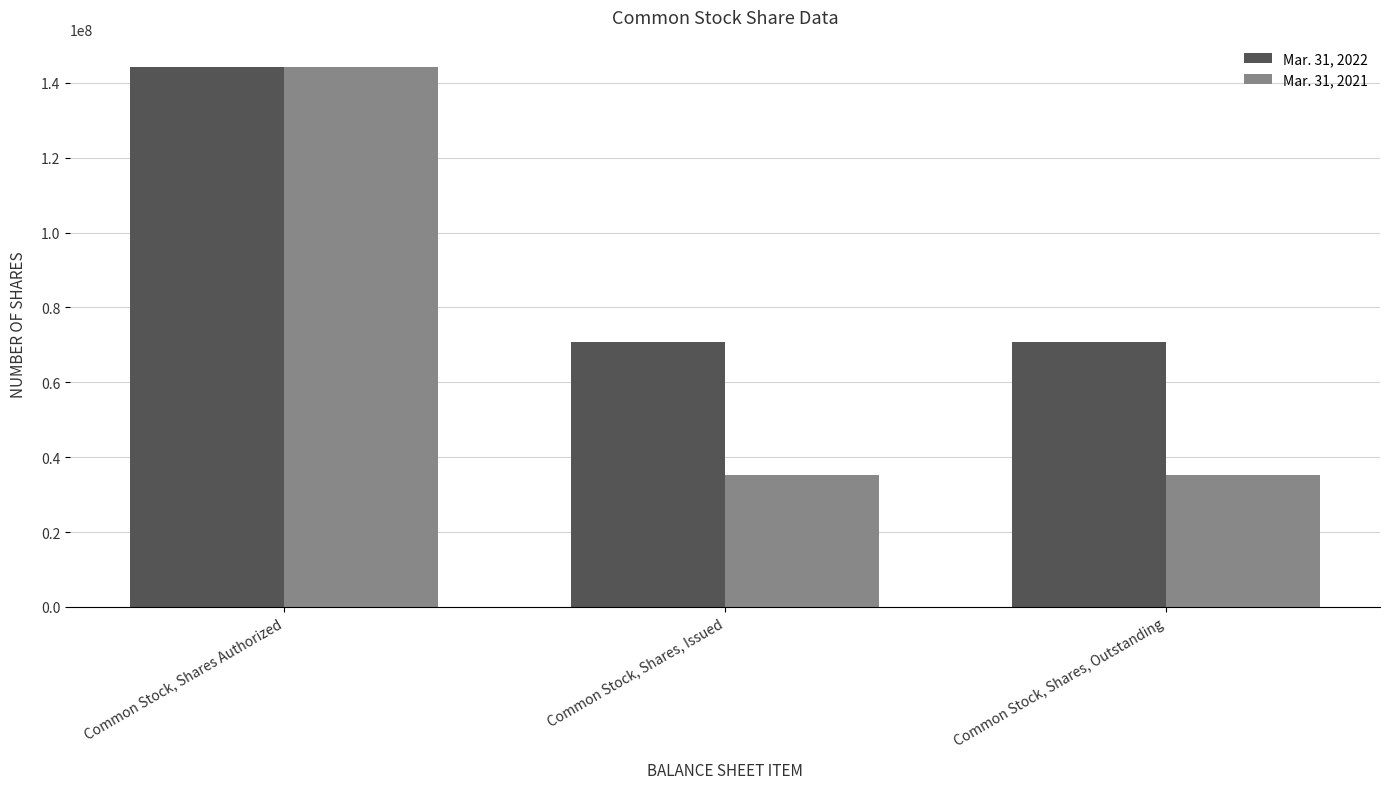

How many series are shown in this chart?

2